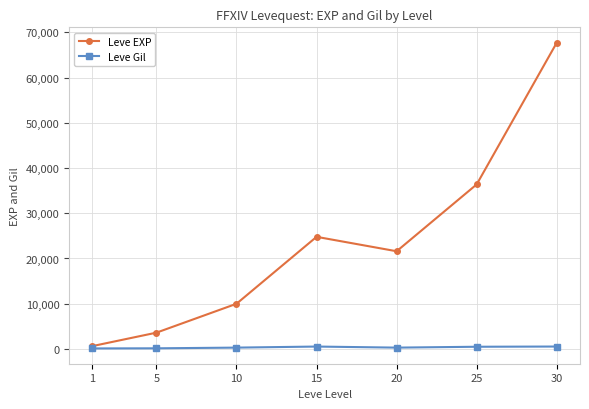

Which category has the highest value across all series?

30